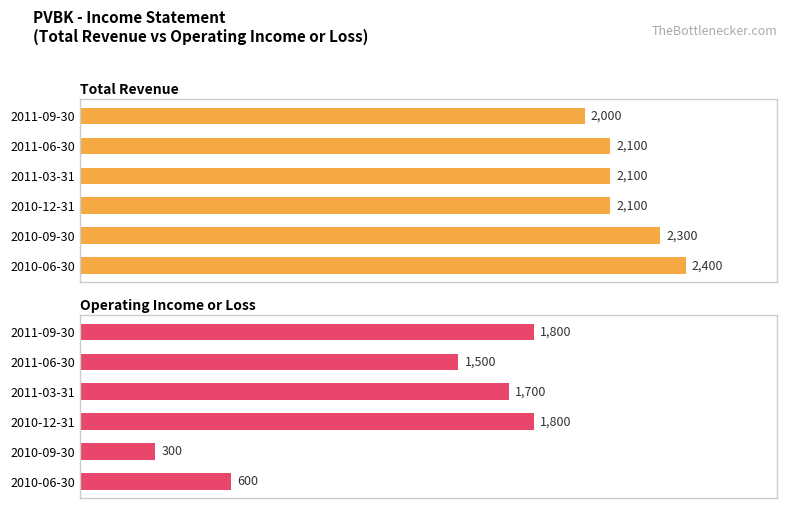

How many bars are there in total?

12